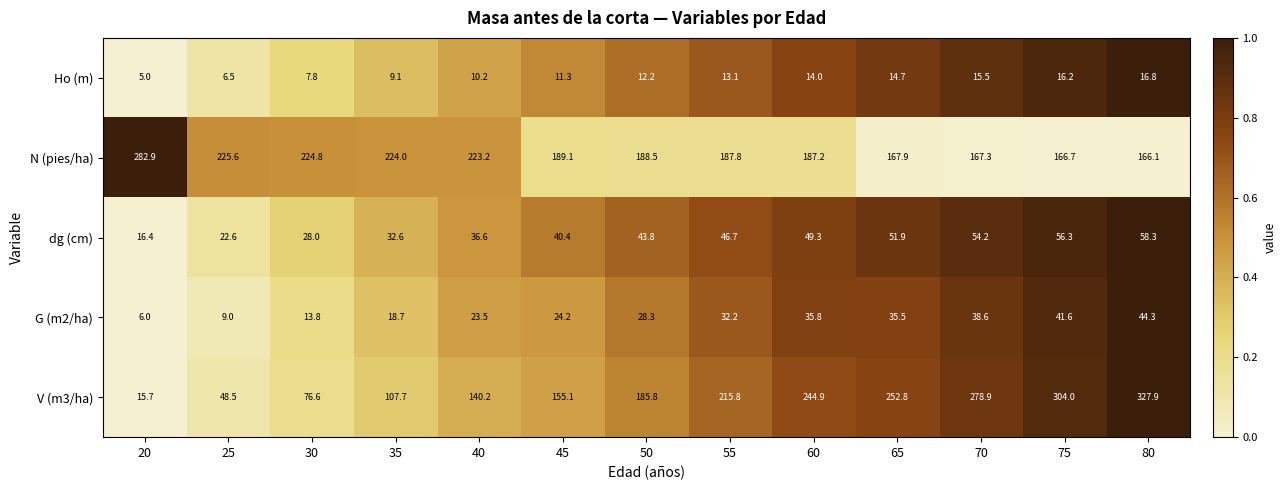

How many data points in Ho (m) are above 12?

7